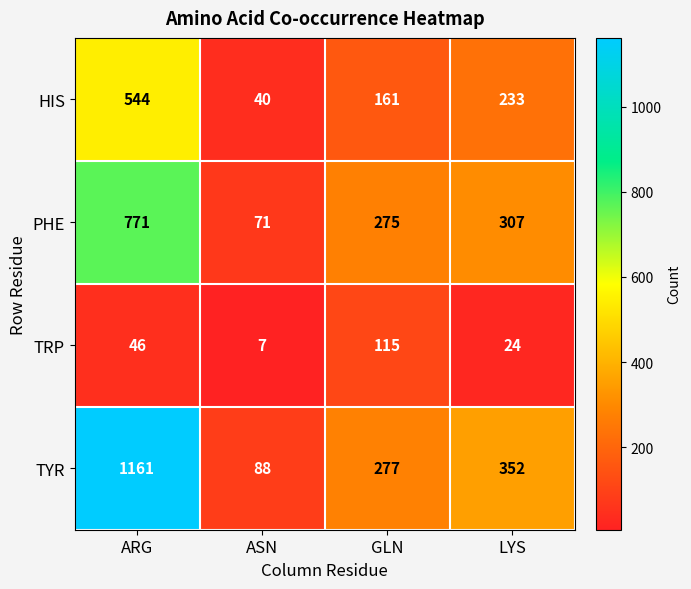

True or false: HIS has a value of 58 at ASN.

False